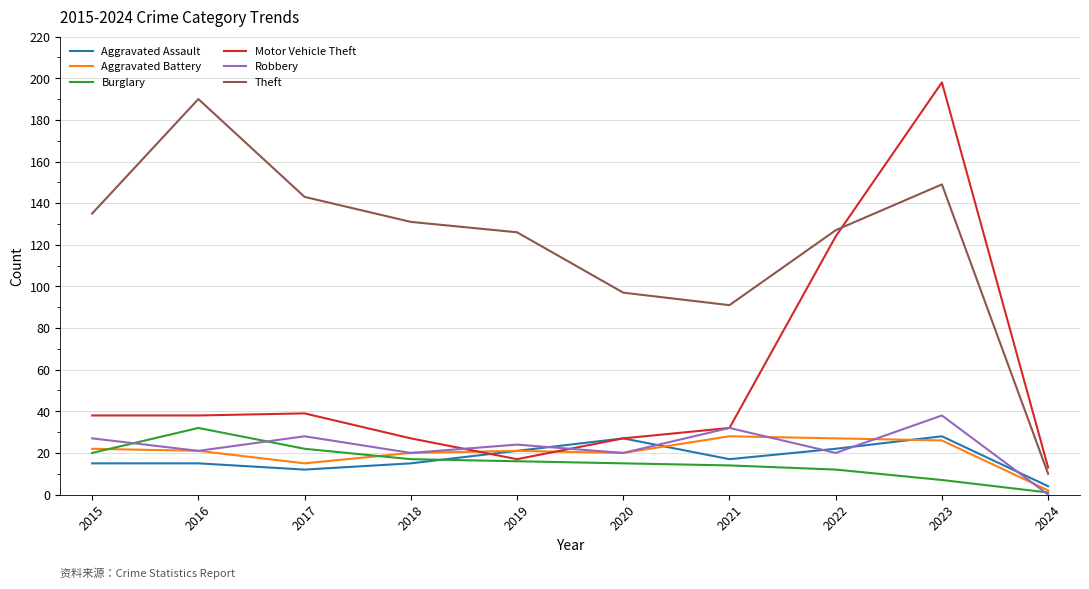

At which label is Motor Vehicle Theft closest to 105?

2022